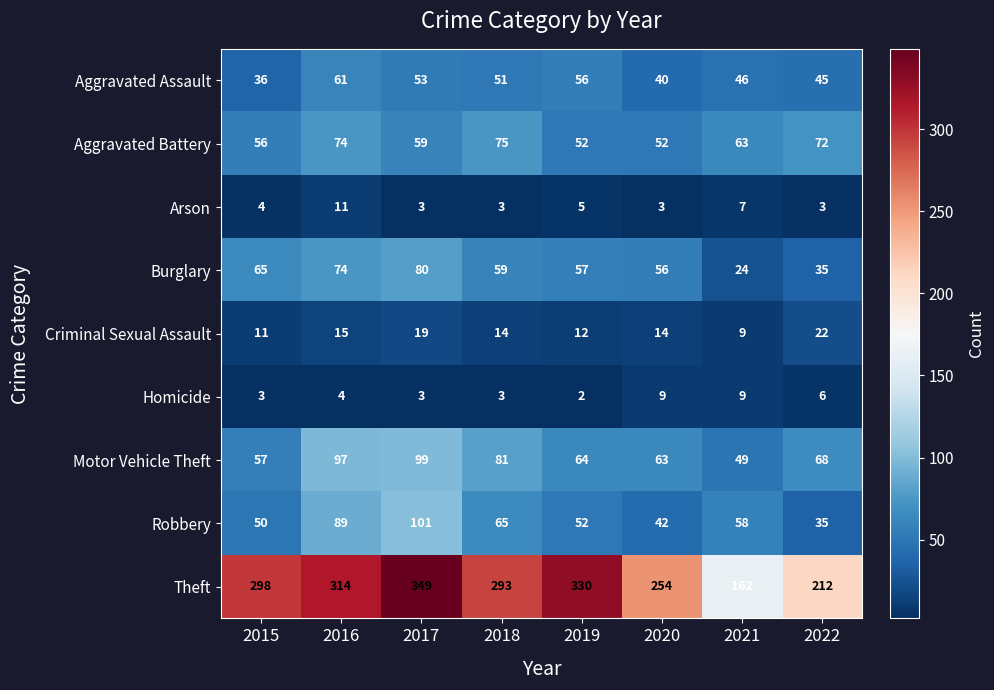

Count the number of data series in this chart.

9